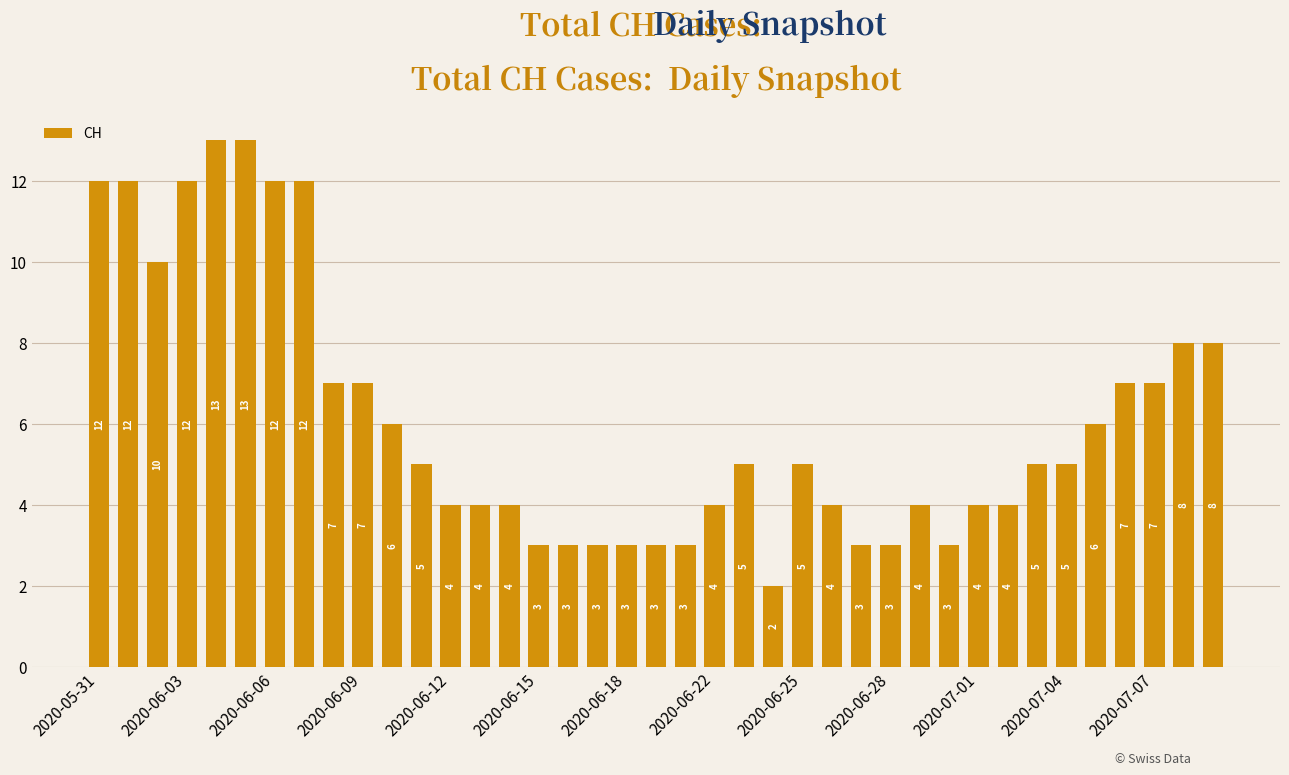

What is the greatest value displayed?

13